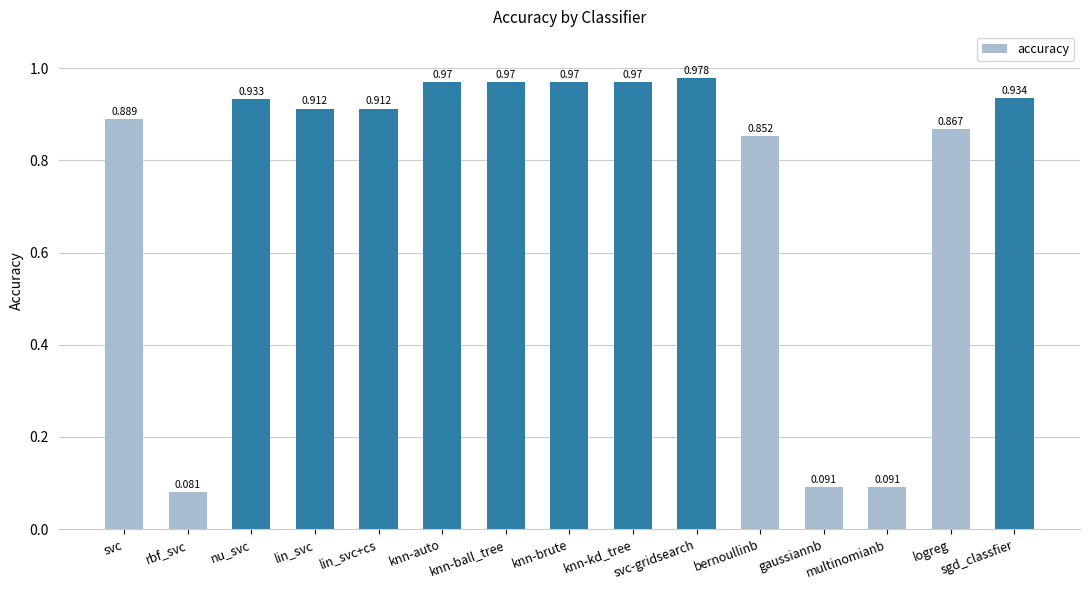

What is the change in value from bernoullinb to sgd_classfier?

+0.1